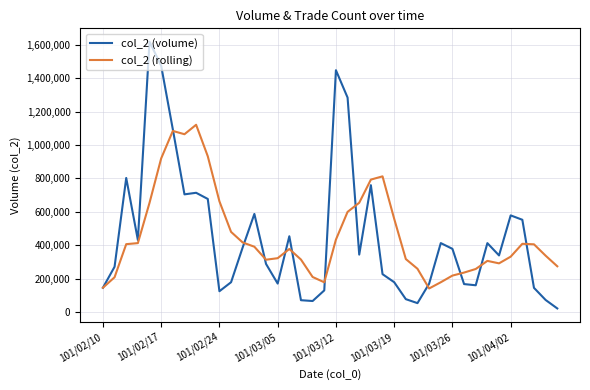

What is the minimum value for col_2 (rolling)?

141320.0